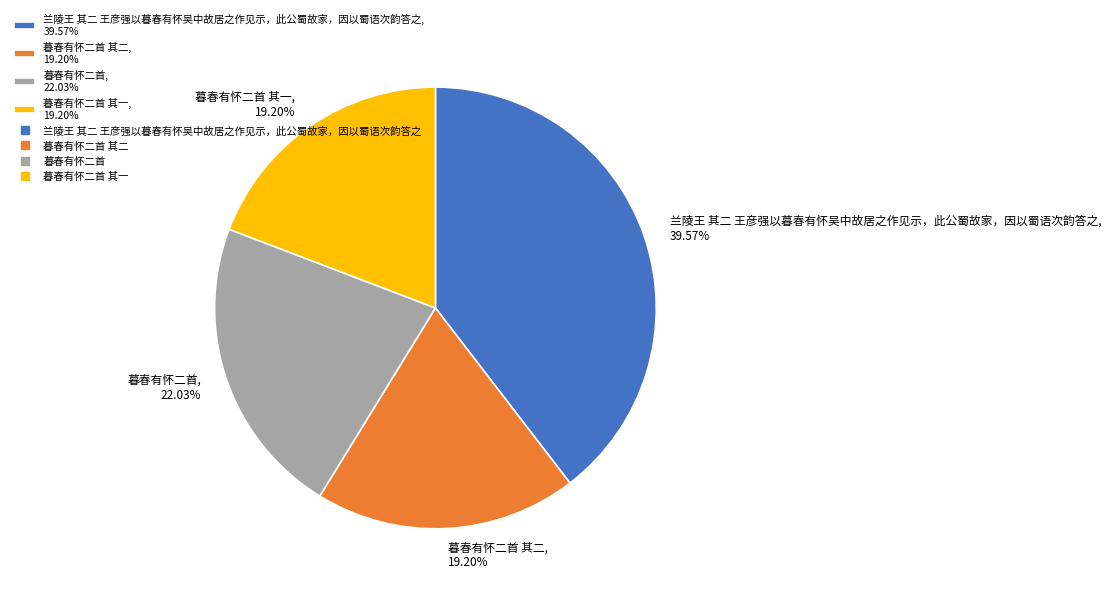

Does any single category account for the majority?

No